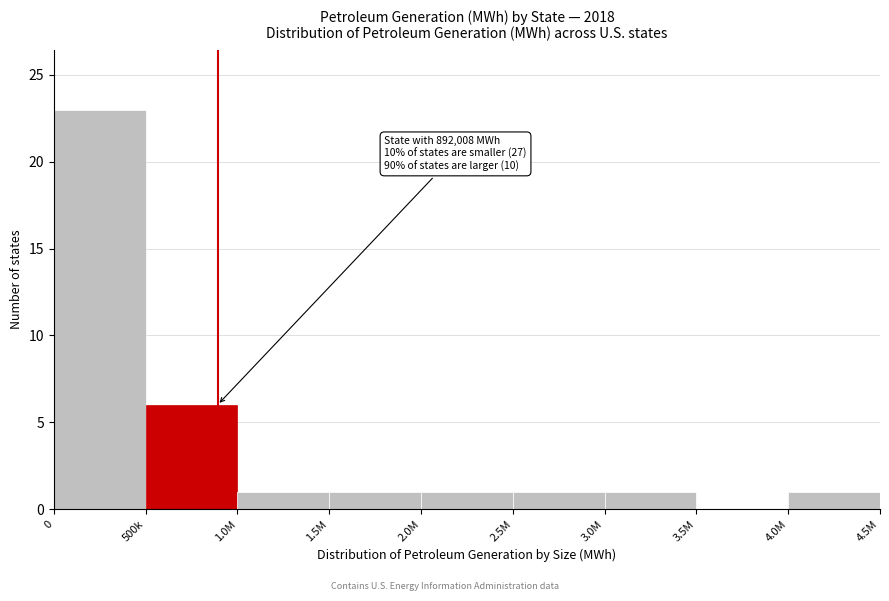

Reading left to right, list all the values displayed in this chart.

0=23	500k=6	1.0M=1	1.5M=1	2.0M=1	2.5M=1	3.0M=1	3.5M=0	4.0M=1